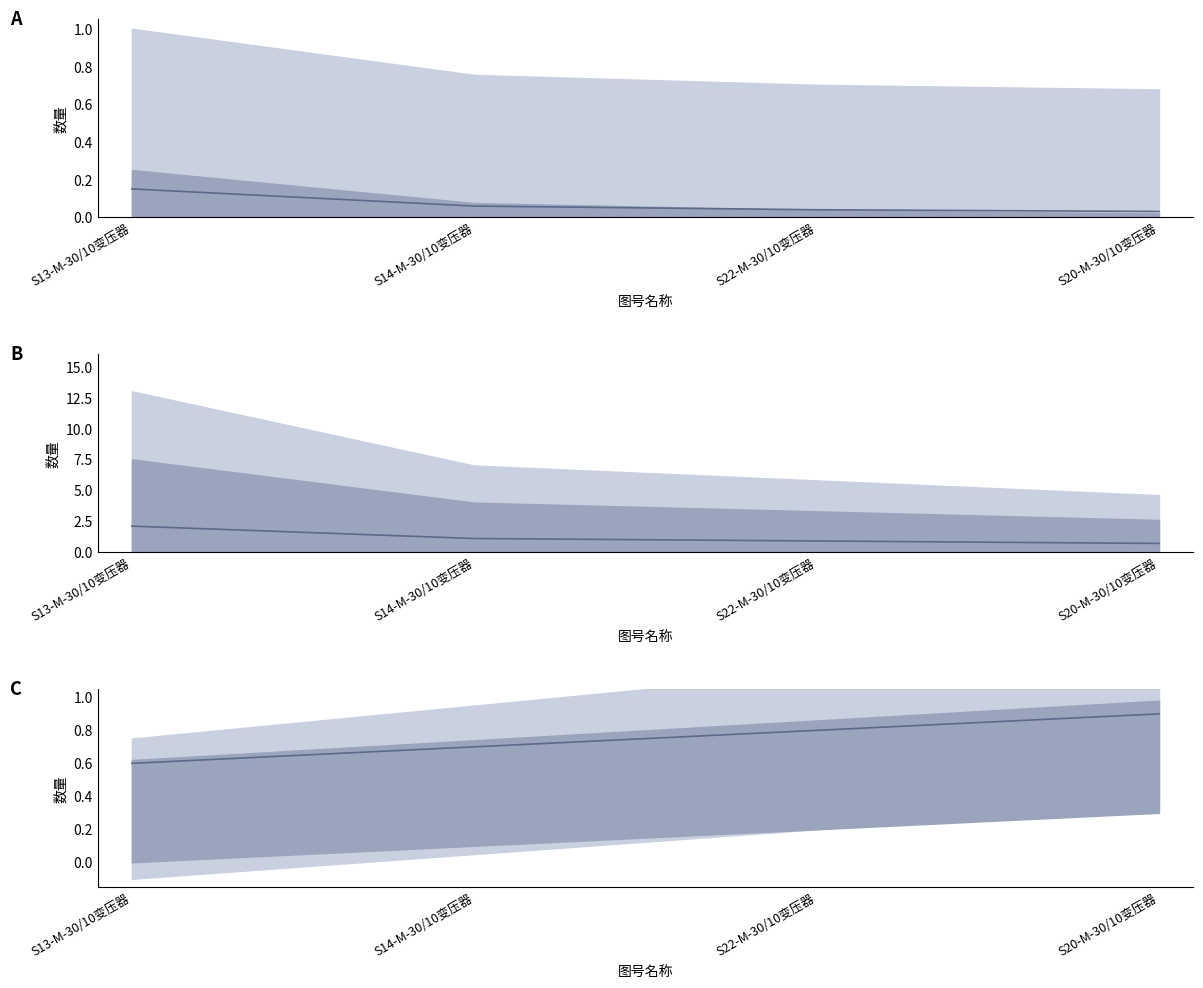

True or false: the data shows 0.7 at S14-M-30/10变压器.

True